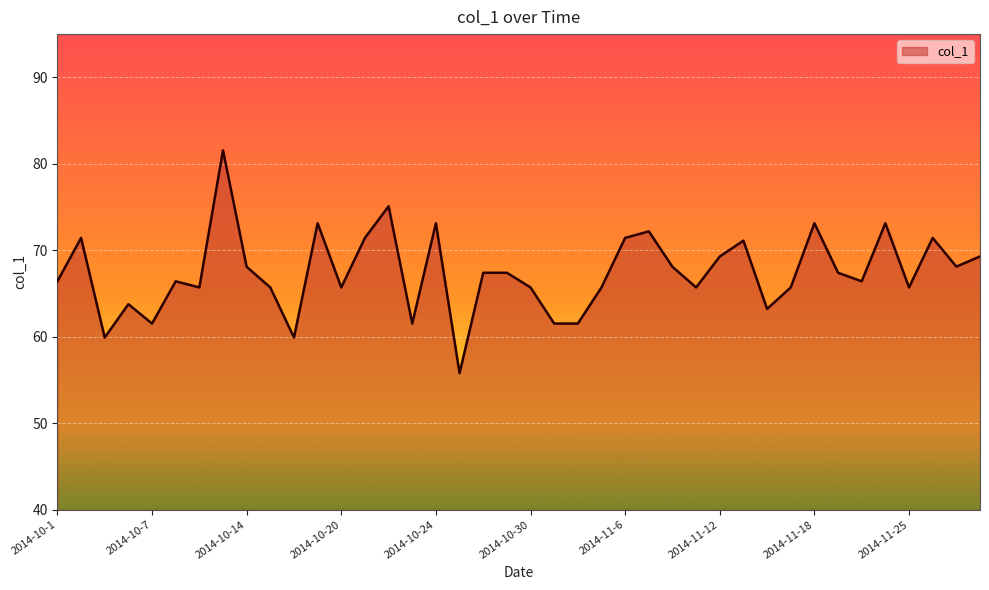

What is the smallest value displayed?

55.8